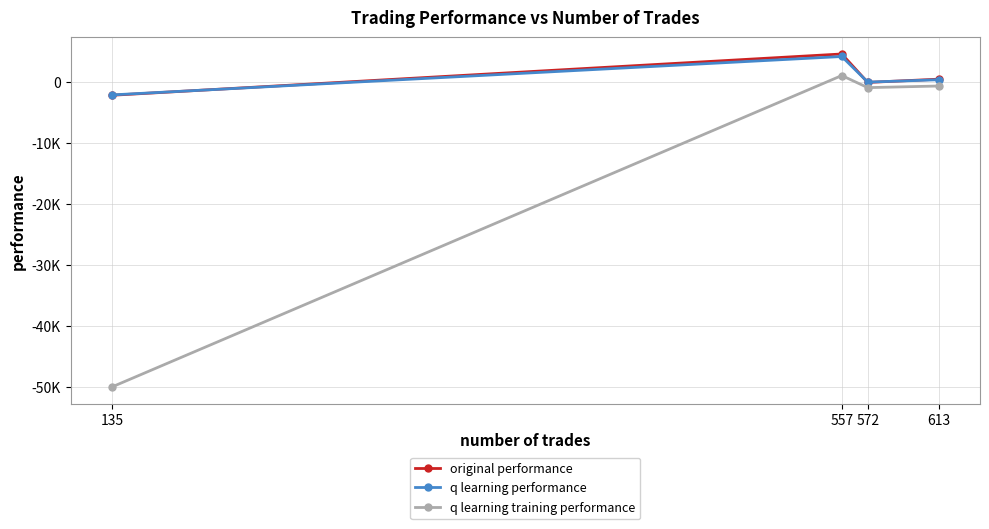

What are all the series names shown in the legend?

original performance, q learning performance, q learning training performance